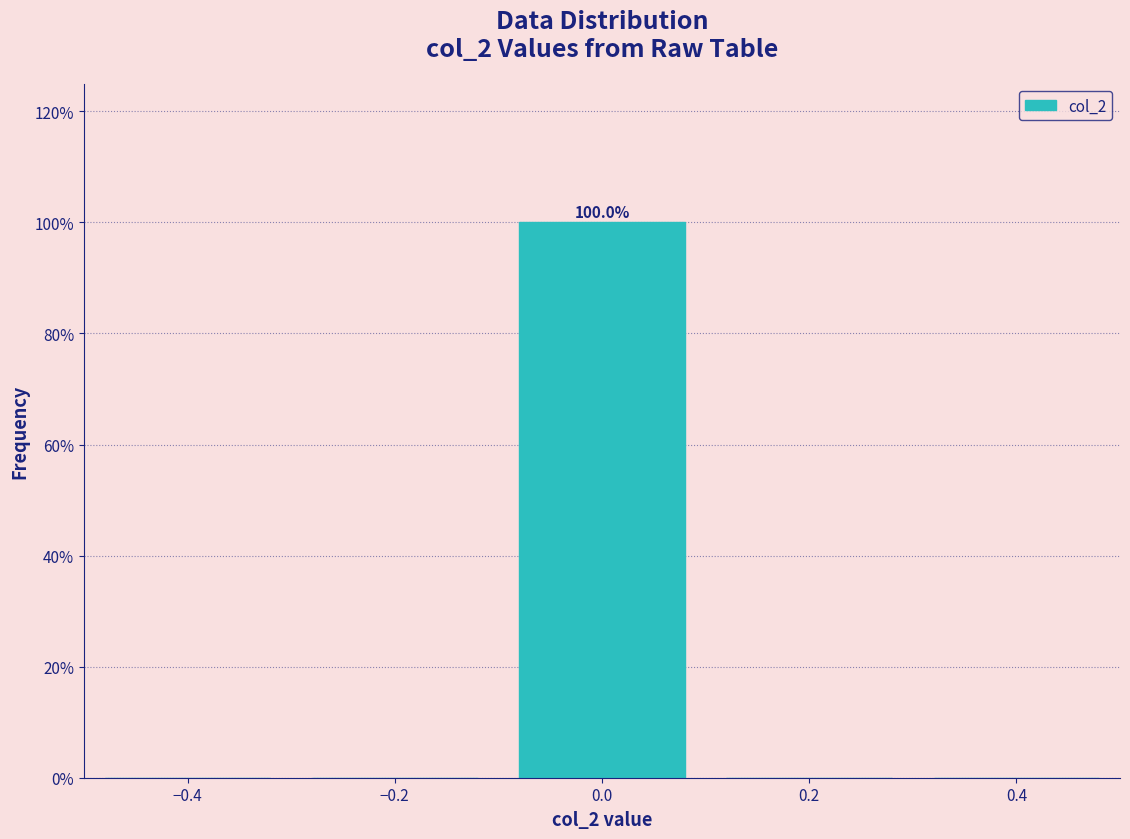

Which range on the x-axis has the tallest bar?

-0.1 to 0.1